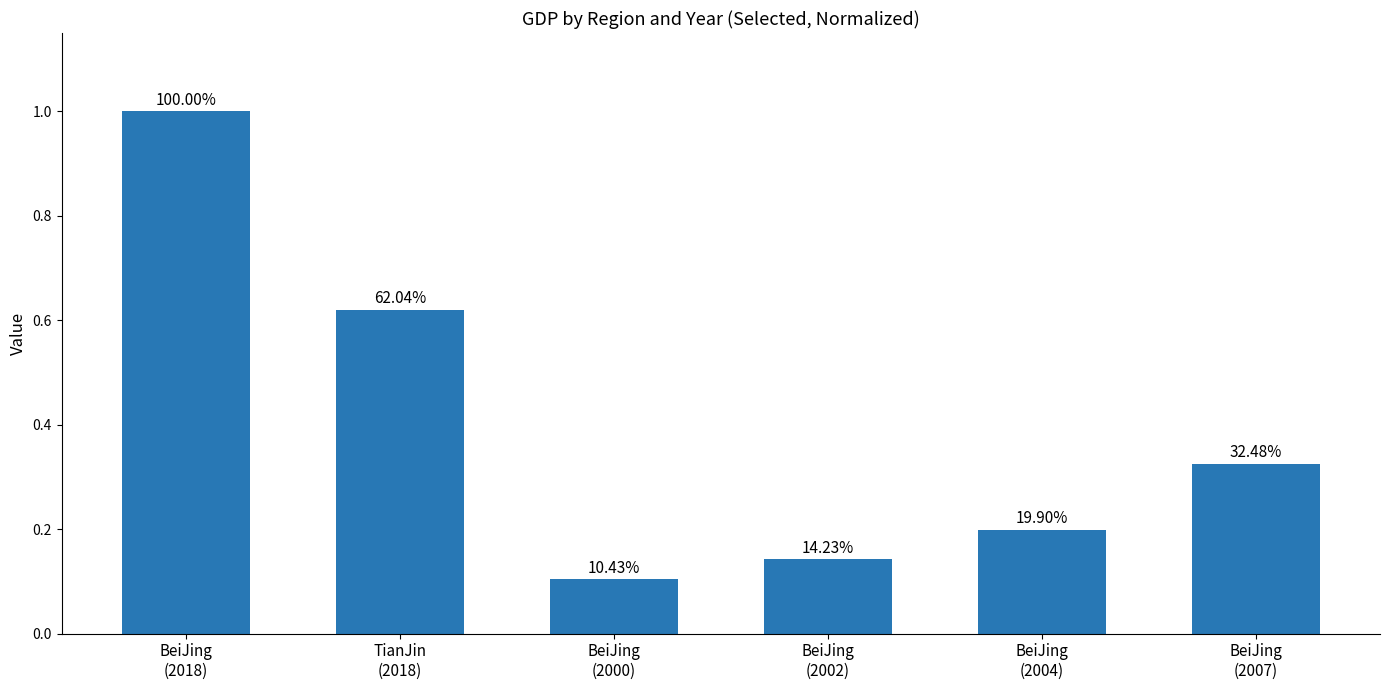

What is the label of the 2nd bar from the left?

TianJin
(2018)